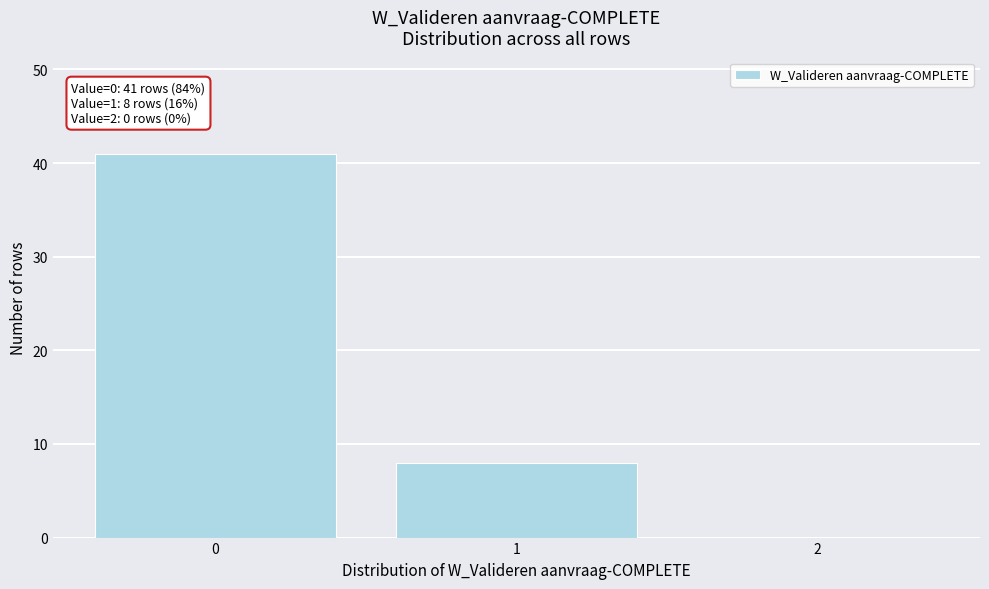

Reading left to right, what are all the values shown in this chart?

0=41	1=8	2=0